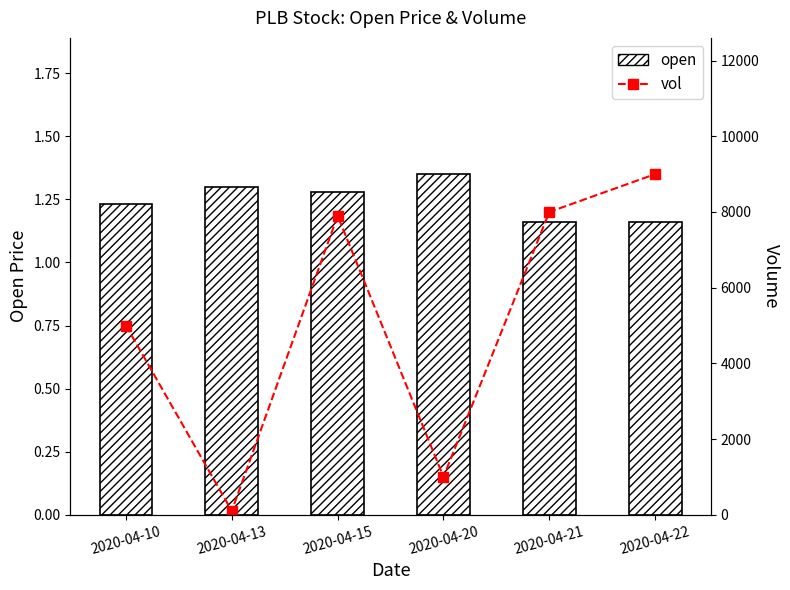

What is the maximum value for open?

1.4